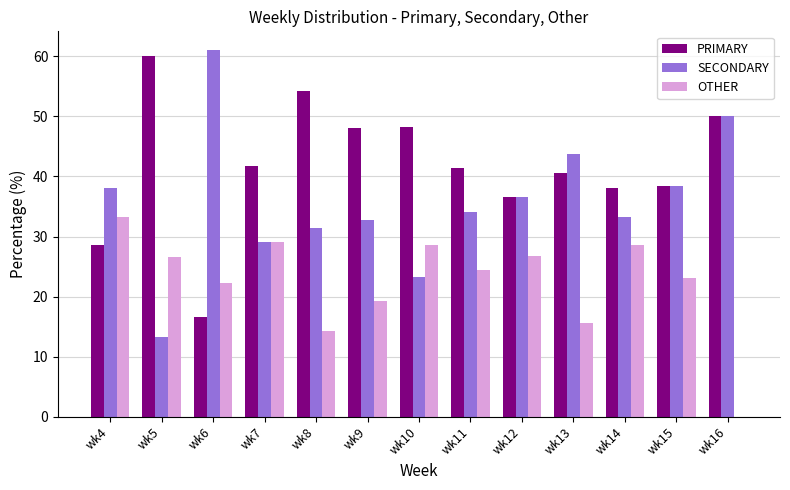

What is the sum of the PRIMARY values at wk16 and wk9?

98.1